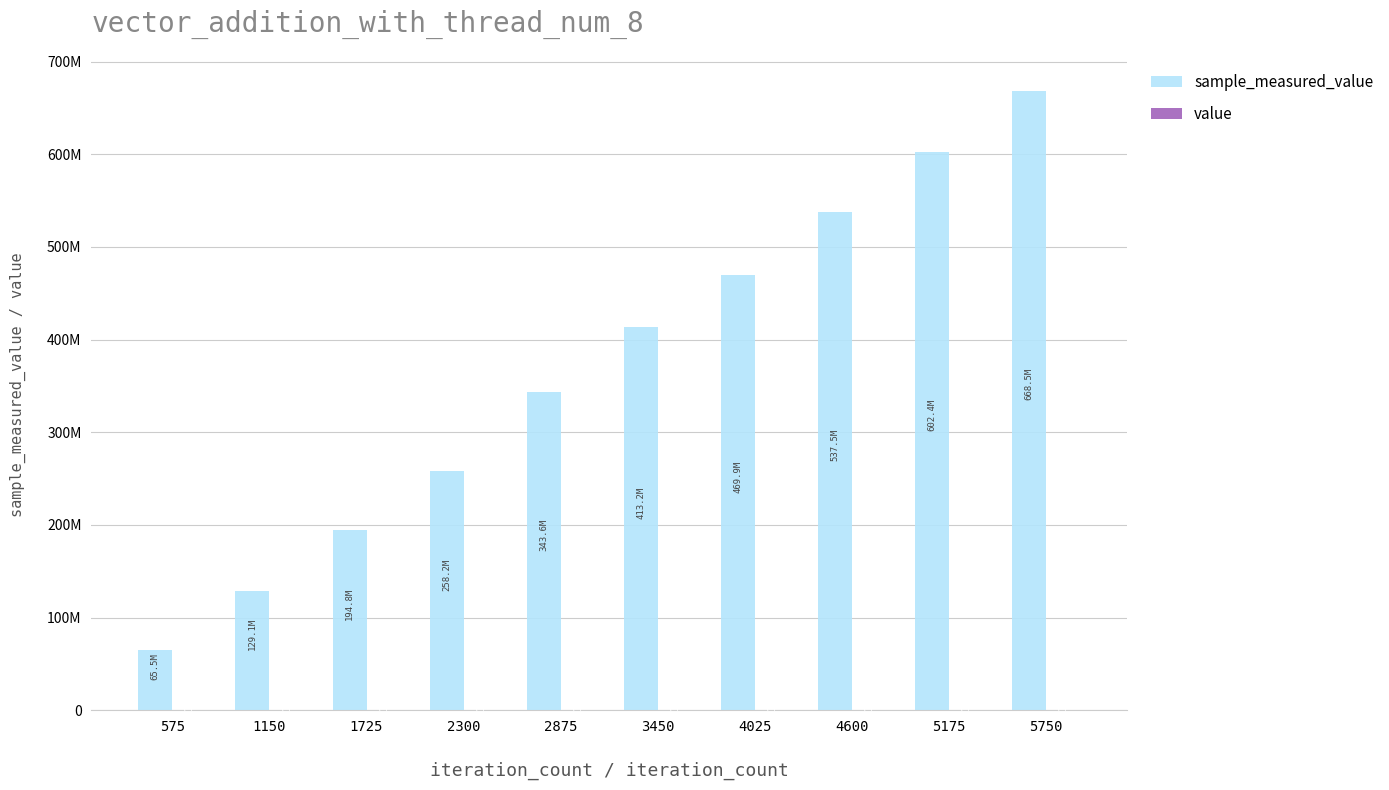

Which category has the highest value across all series?

5750